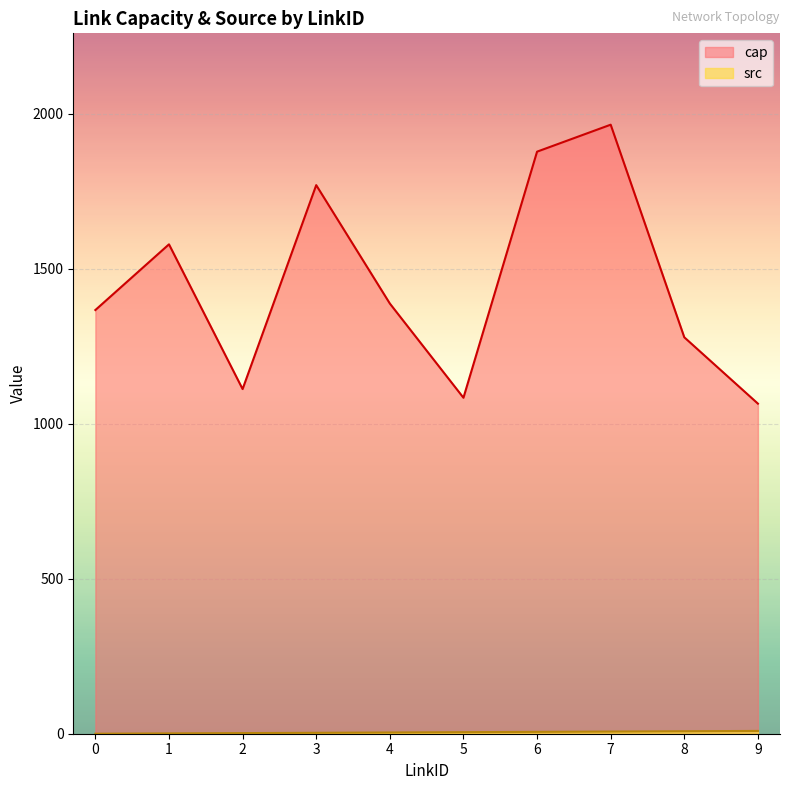

Rank the series by their maximum value, from highest to lowest.

cap, src